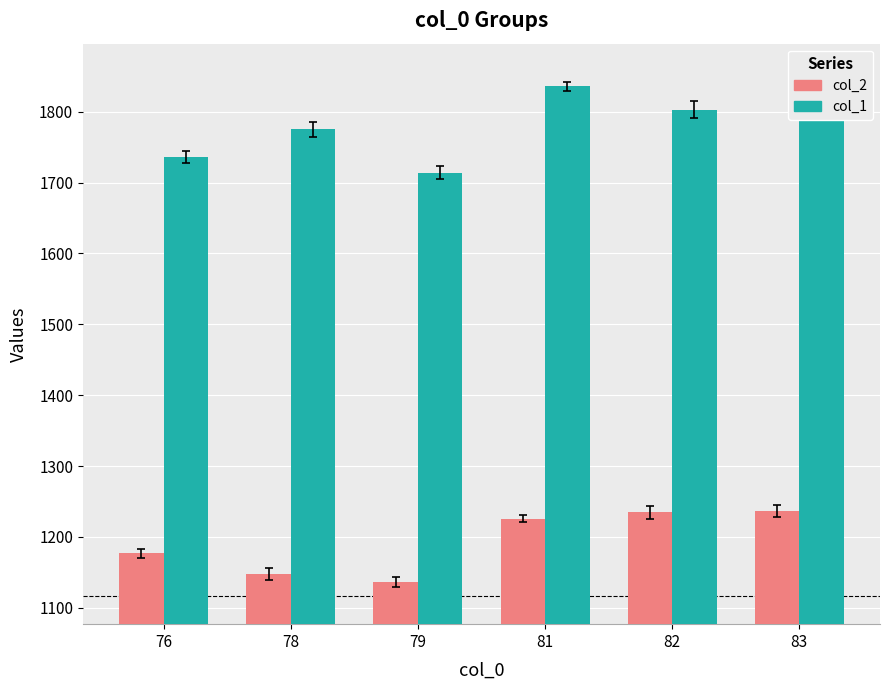

The value of col_1 at 81 is 1836. True or false?

True